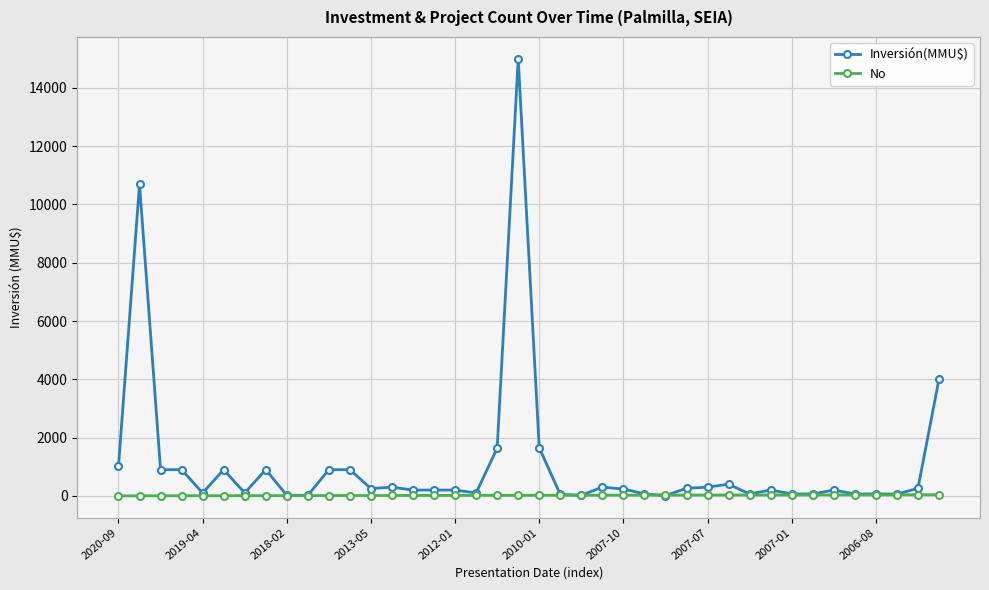

List the series in order of their overall mean, highest first.

Inversión(MMU$), No